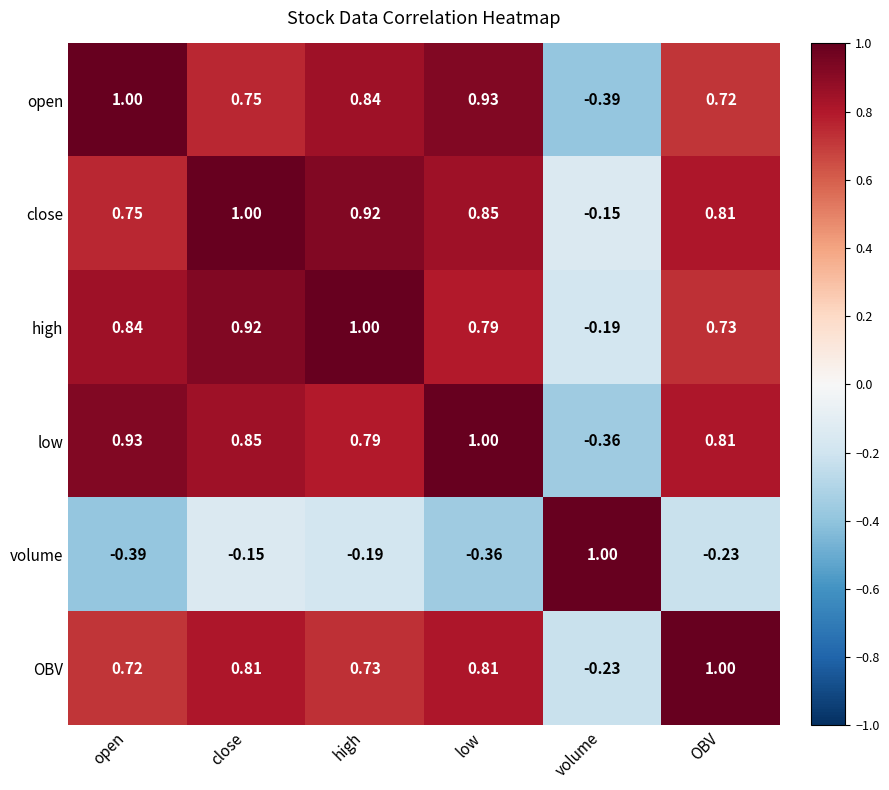

At which label does low reach its minimum?

volume